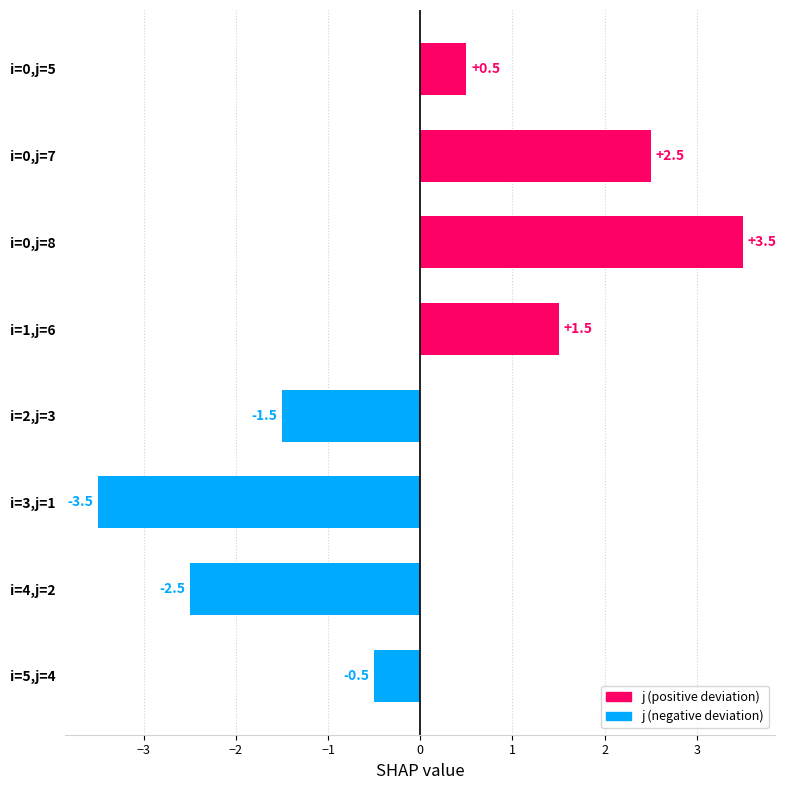

Reading top to bottom, extract all data points from this chart.

i=0,j=5=0.5	i=0,j=7=2.5	i=0,j=8=3.5	i=1,j=6=1.5	i=2,j=3=-1.5	i=3,j=1=-3.5	i=4,j=2=-2.5	i=5,j=4=-0.5